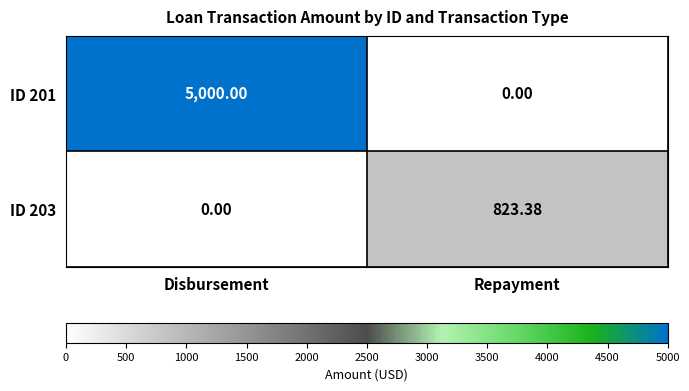

Which series has the largest range (max minus min)?

ID 201